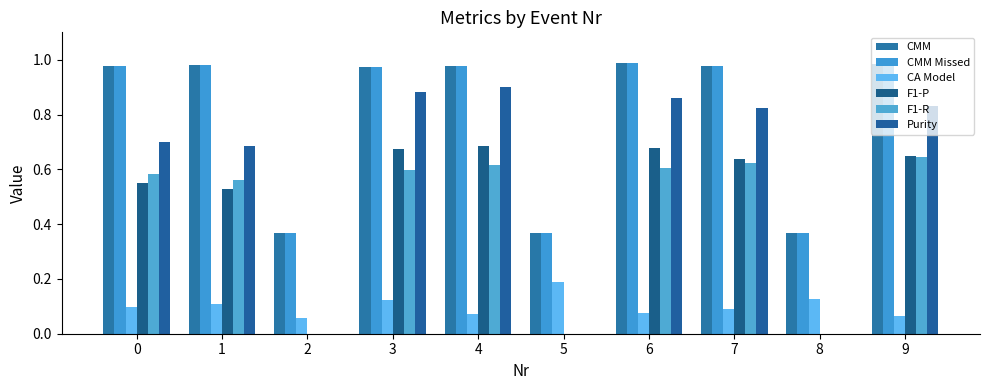

What are all the series names shown in the legend?

CMM, CMM Missed, CA Model, F1-P, F1-R, Purity